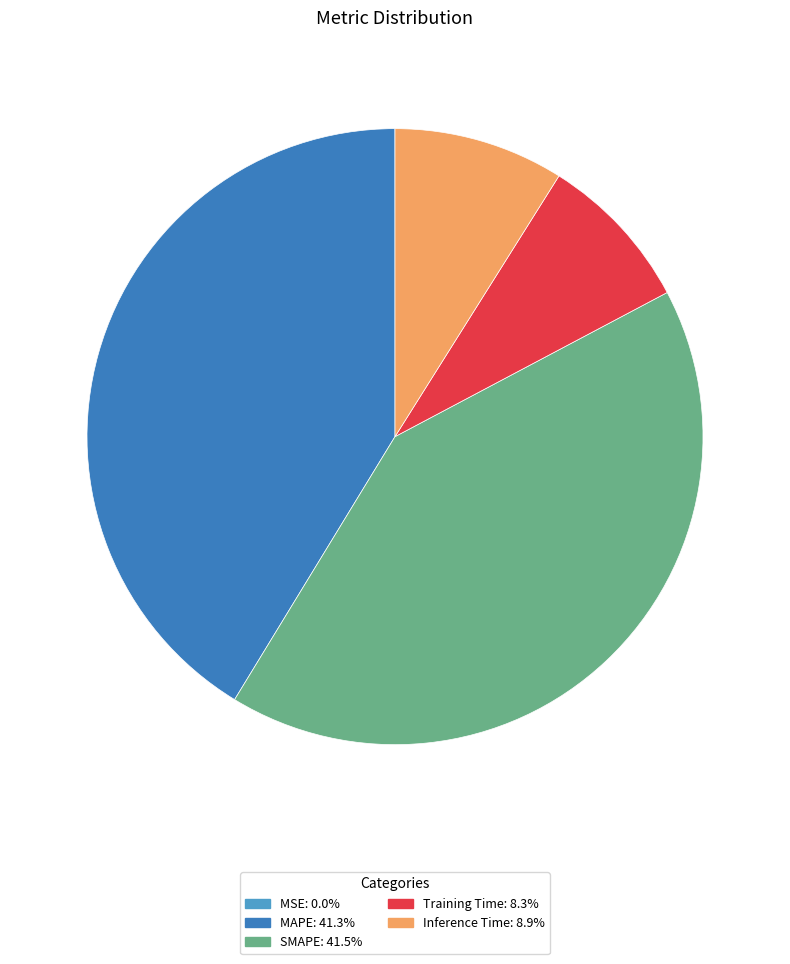

Combined, do SMAPE and MAPE account for over 50%?

Yes